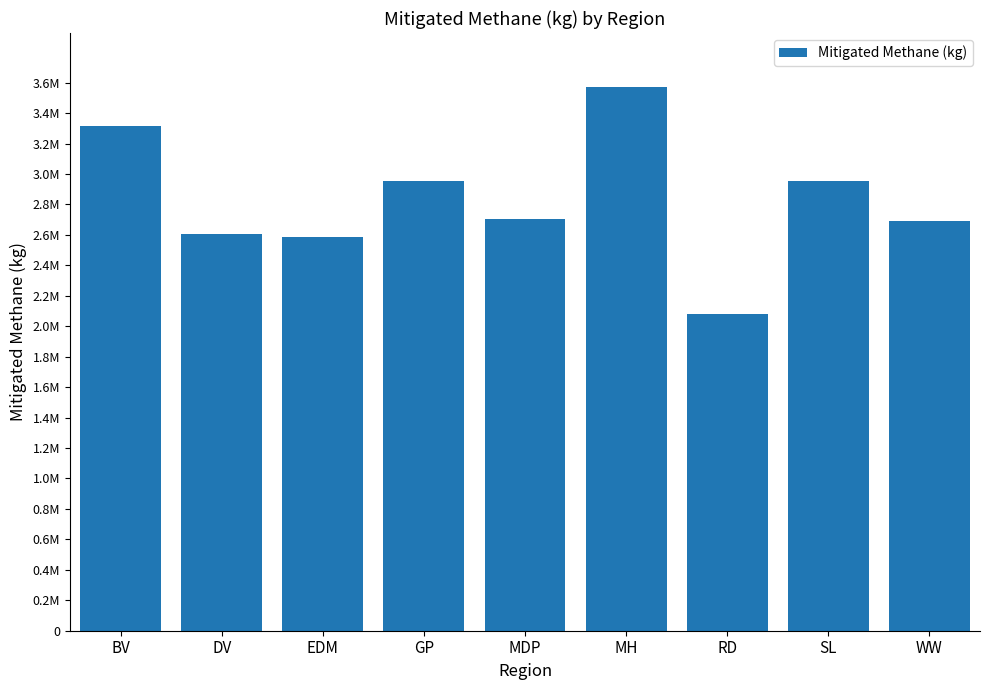

What is the label of the 7th bar from the right?

EDM